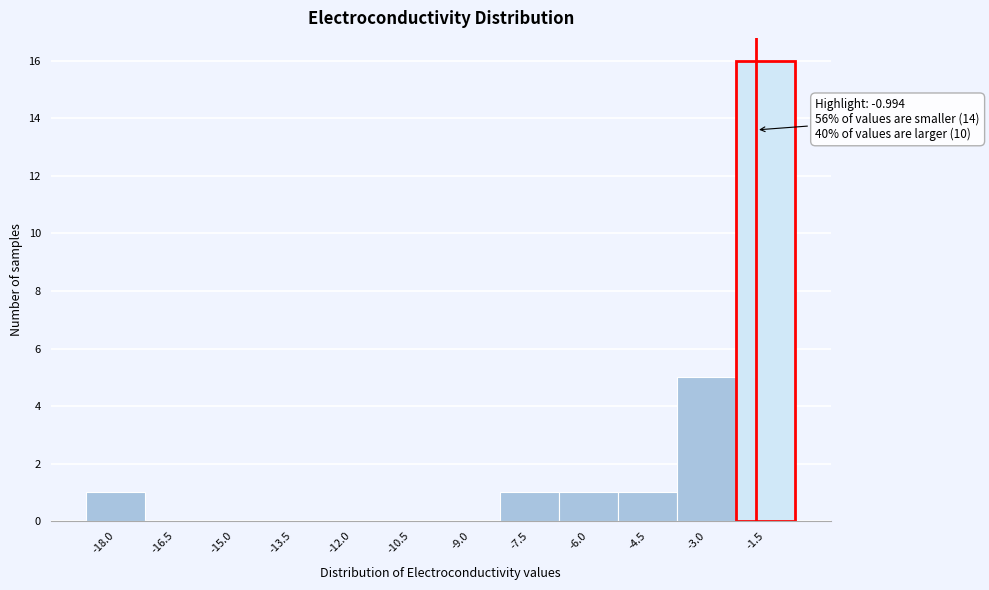

Reading right to left, extract all data points from this chart.

-1.5=16	-3.0=5	-4.5=1	-6.0=1	-7.5=1	-9.0=0	-10.5=0	-12.0=0	-13.5=0	-15.0=0	-16.5=0	-18.0=1